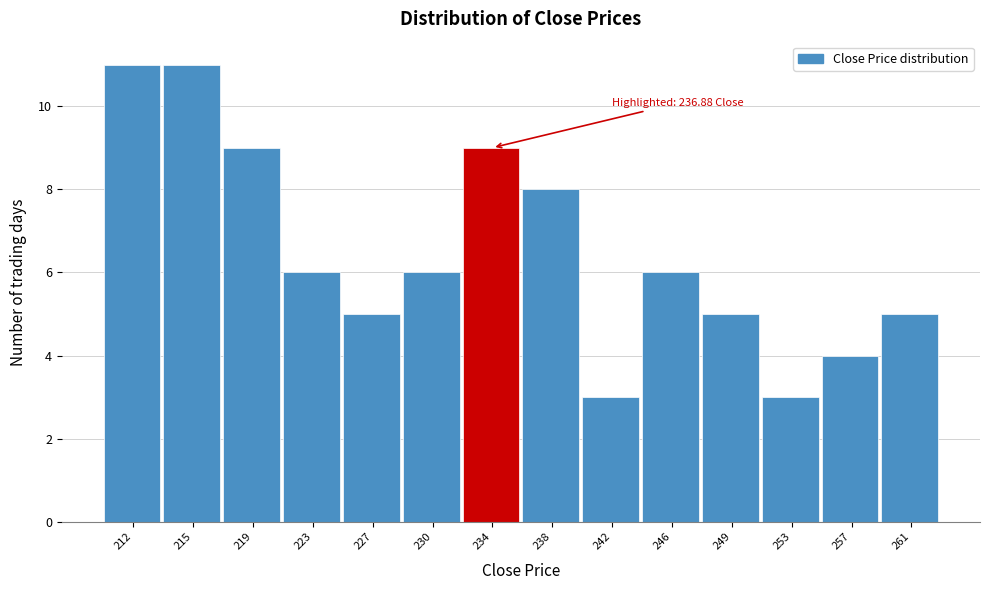

Reading left to right, transcribe all the data shown in this chart.

11	11	9	6	5	6	9	8	3	6	5	3	4	5